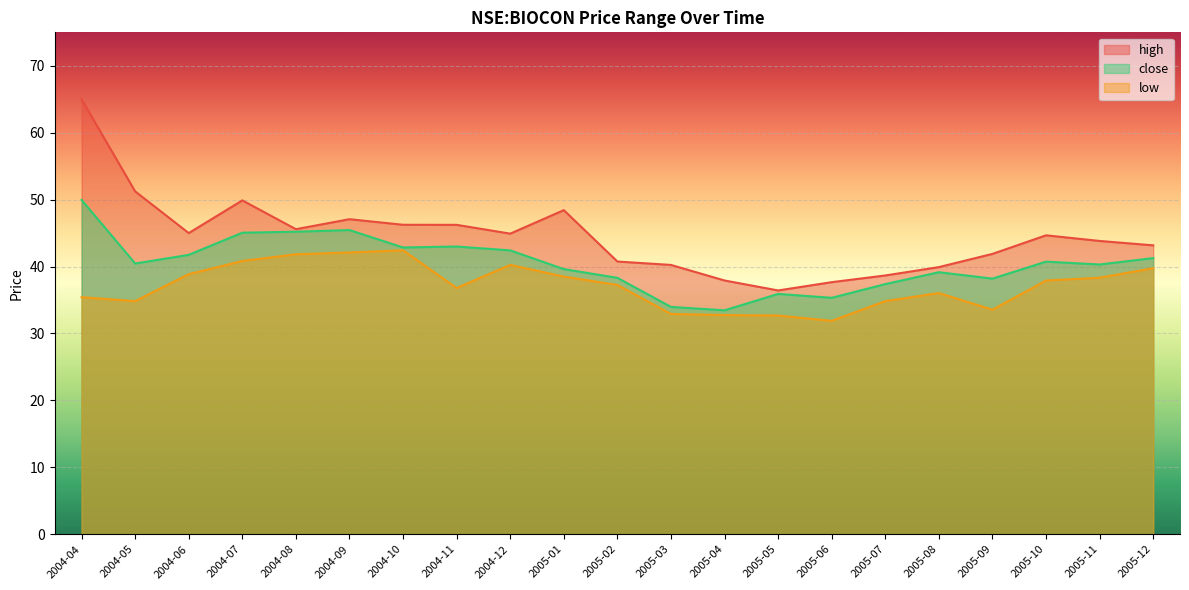

What is the label of the 15th point from the right?

2004-10